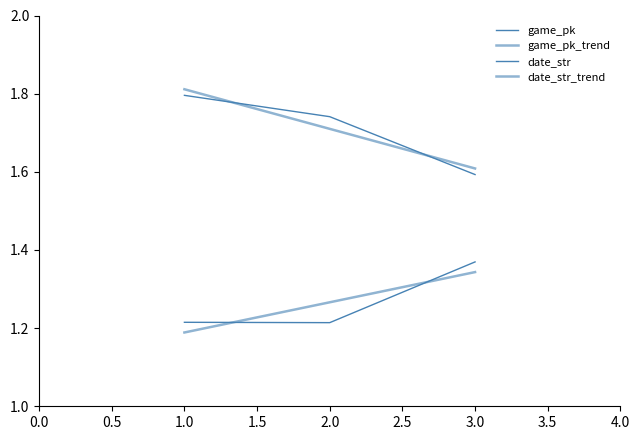

What is the maximum value for game_pk?

1.4